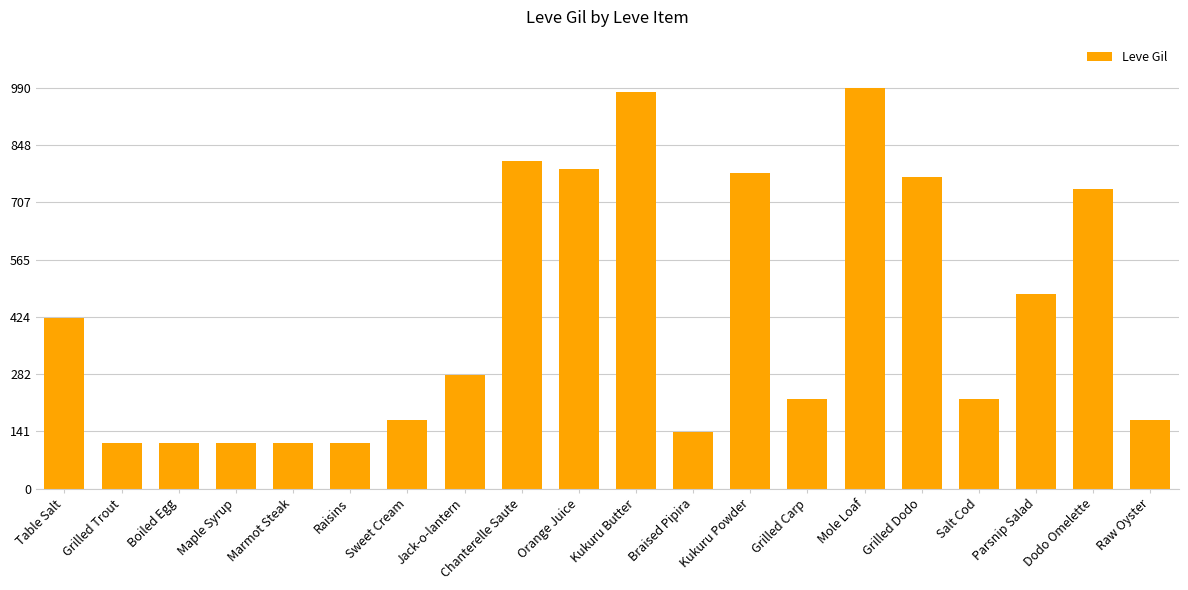

Is it true that the value at Jack-o-lantern is 367?

False